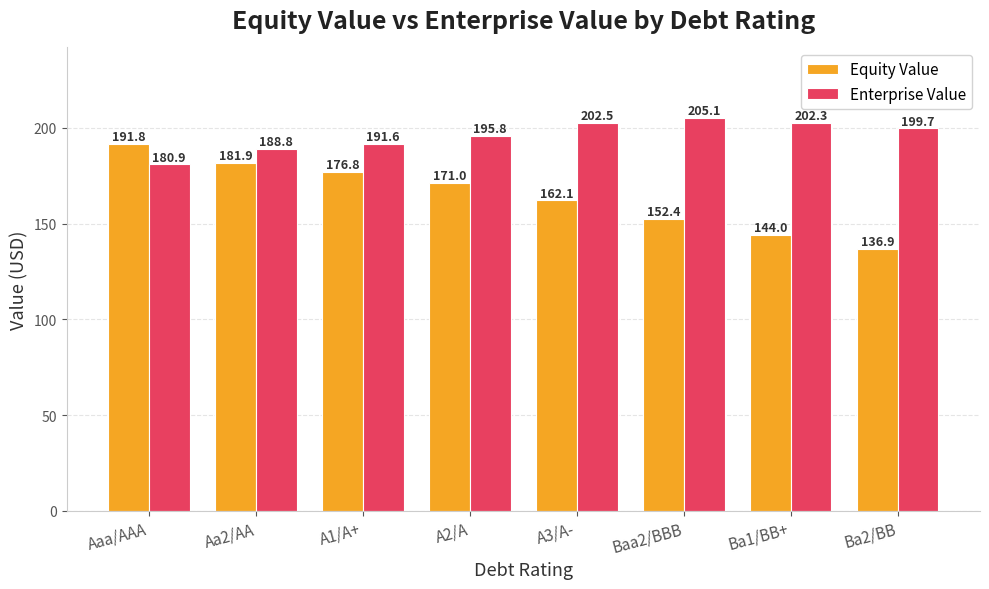

What is the value of the Equity Value bar at the 1st from the left?

191.8